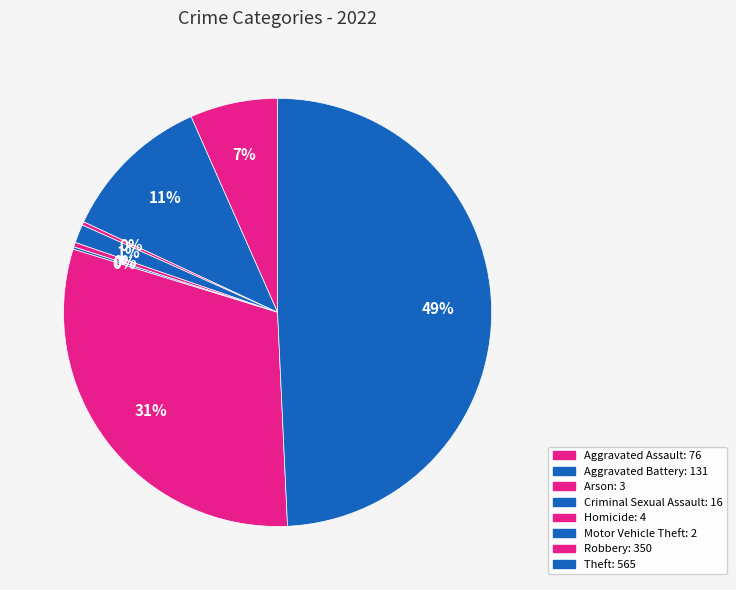

To the nearest percent, what is the combined percentage of Homicide and Theft?

50%